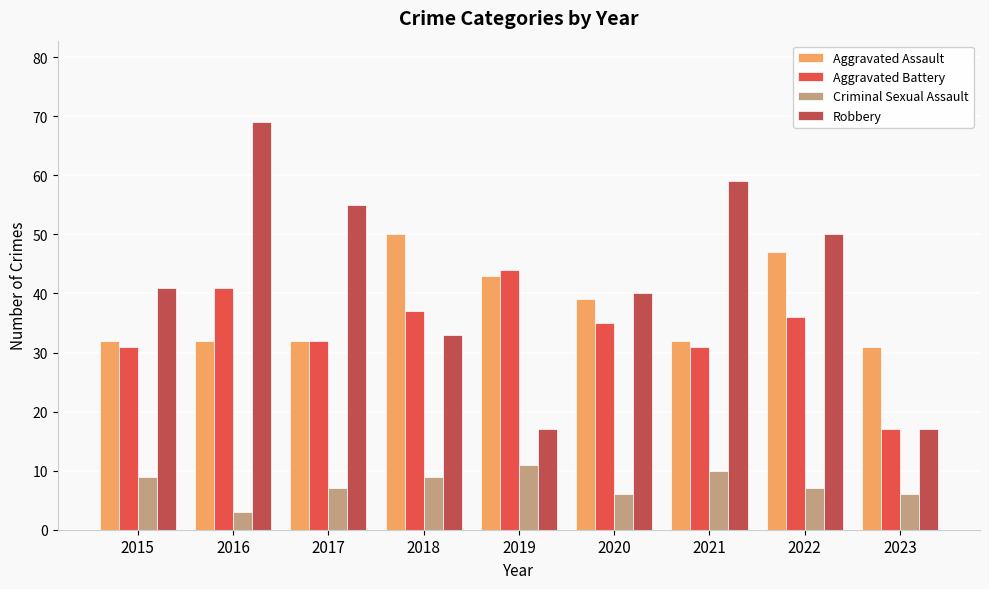

At 2015, list the series in order from largest to smallest.

Robbery, Aggravated Assault, Aggravated Battery, Criminal Sexual Assault